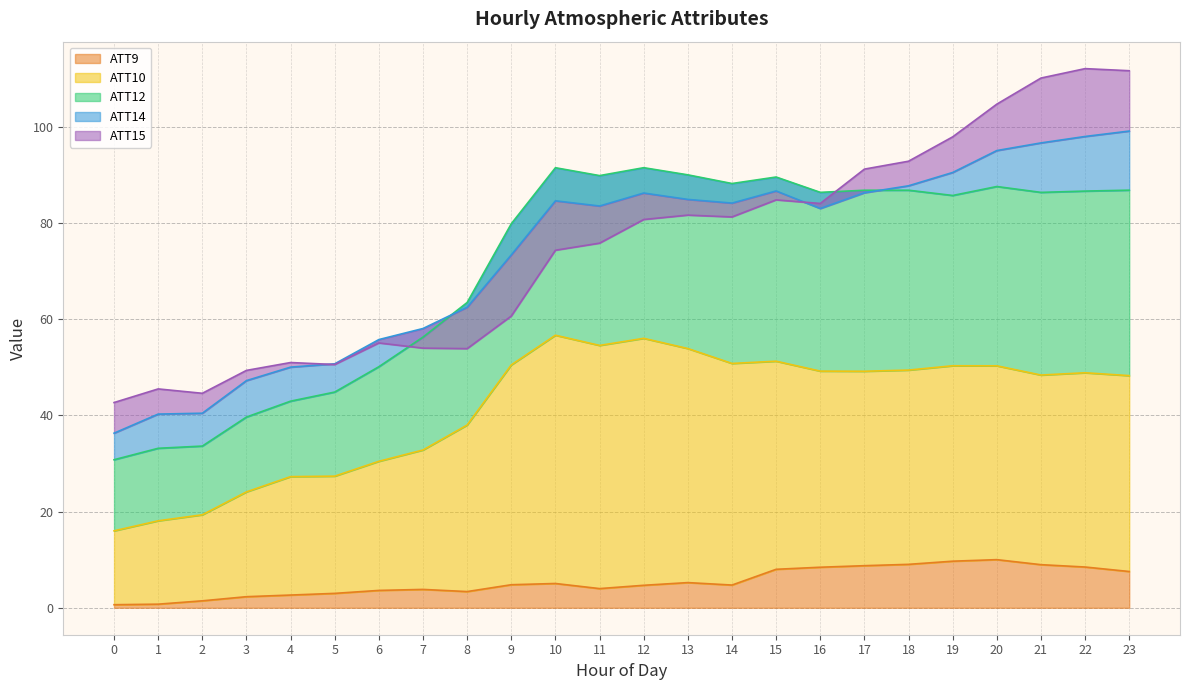

The ATT9 series shows 3.0 at 5. True or false?

True